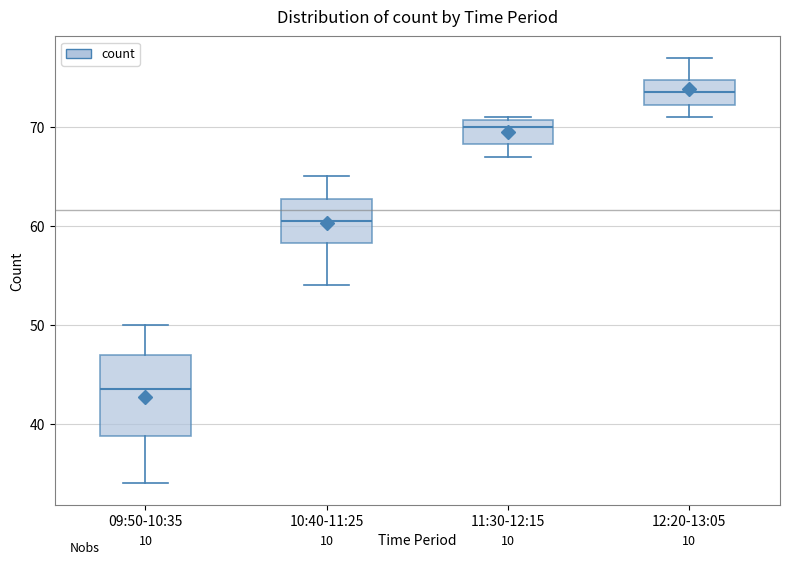

Where does the lower whisker of the box for 12:20-13:05 end on the y-axis? The values are not printed on the chart, so give them approximately, as read against the axis.

71